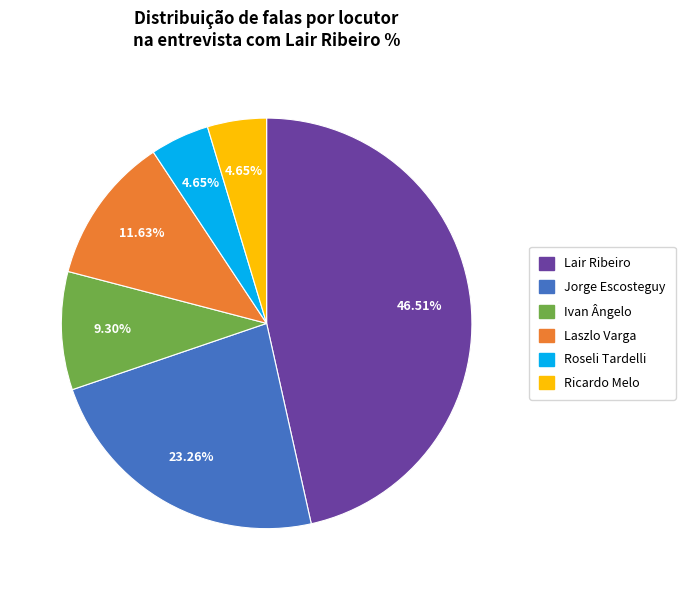

How many segments does this pie chart have?

6